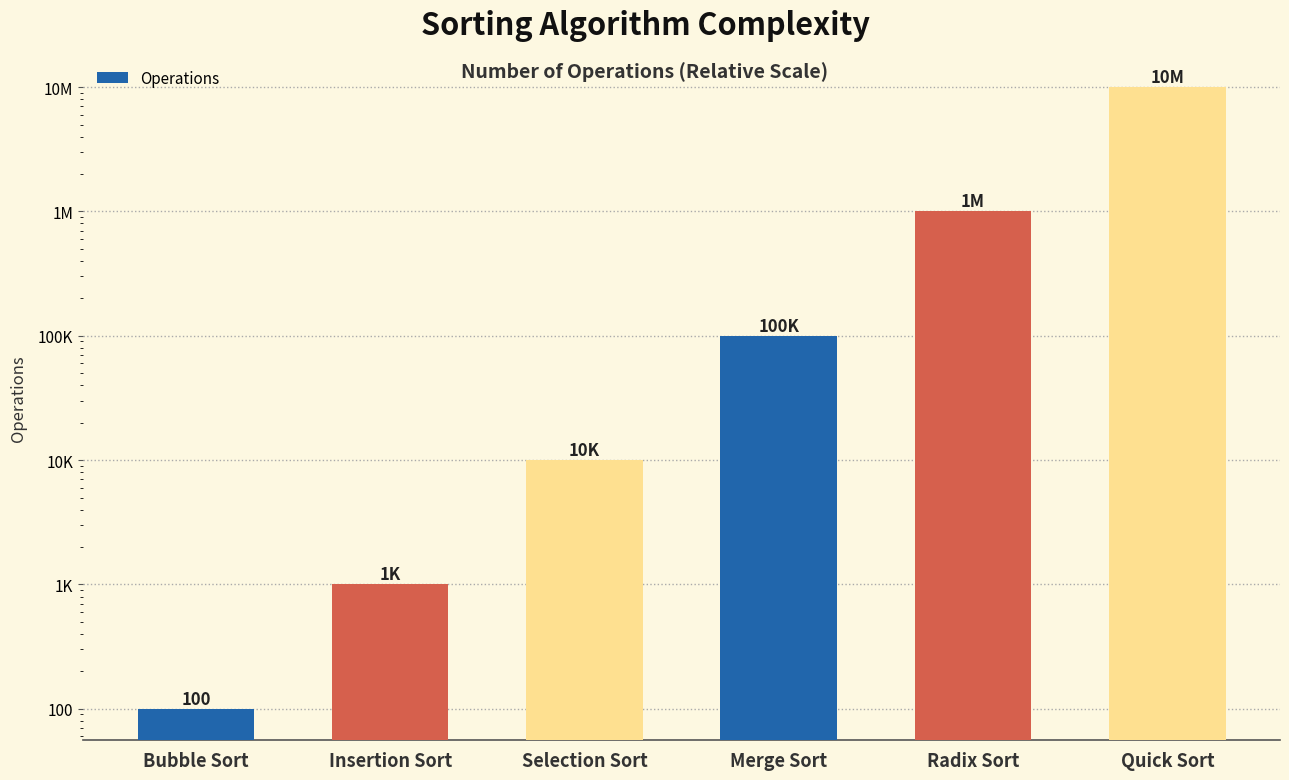

Between Insertion Sort and Radix Sort, which is larger?

Radix Sort